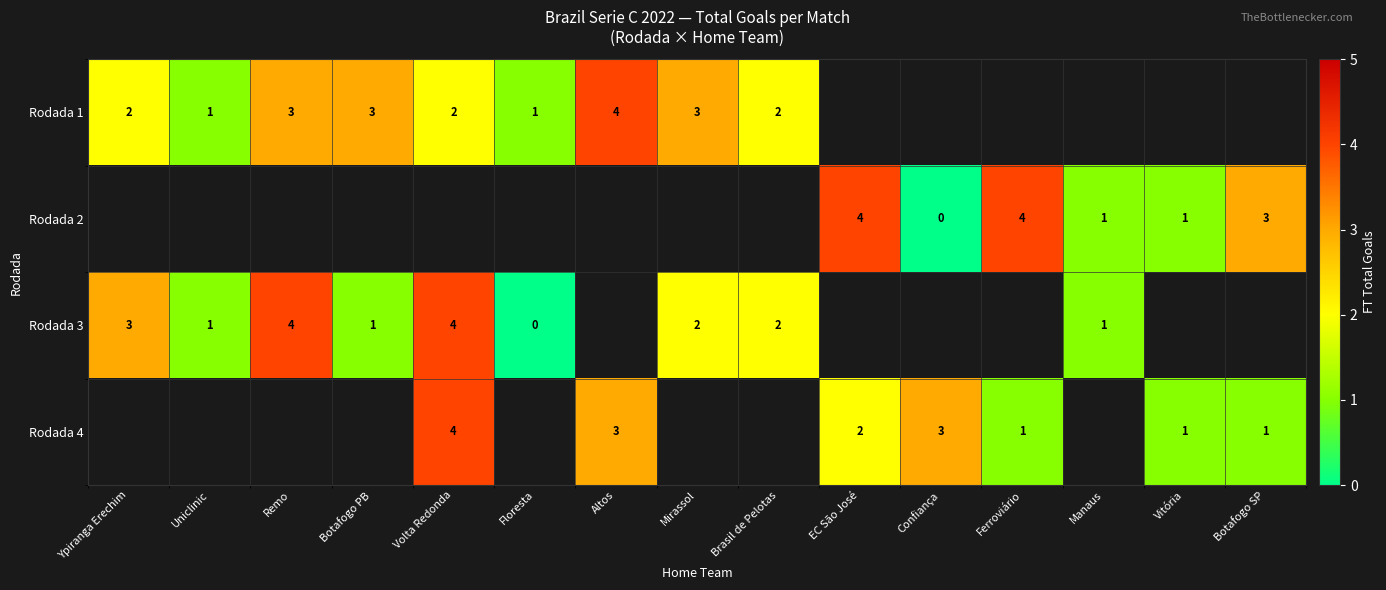

What is the difference between the maximum and minimum values in the row_0 series?

3.0